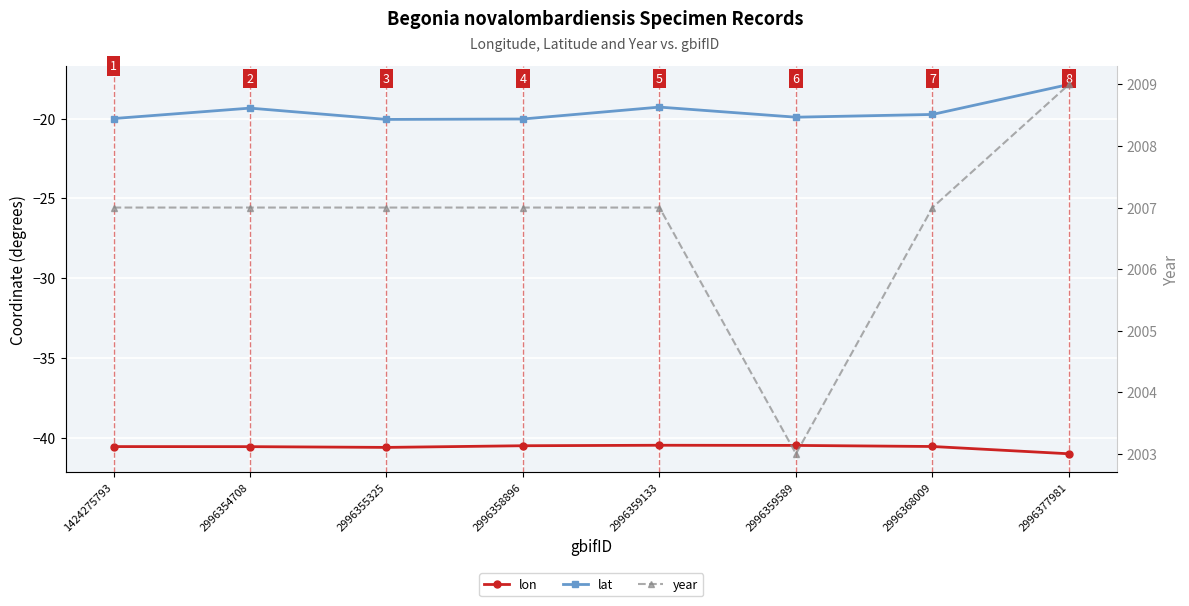

True or false: lat and year intersect in this chart.

False